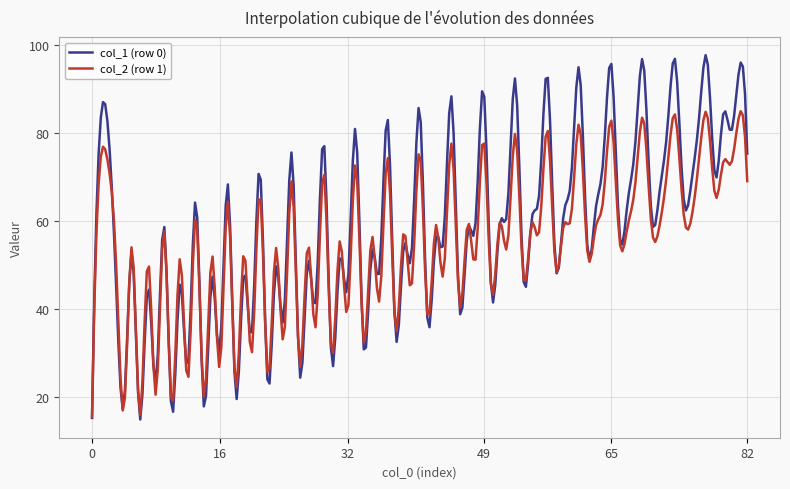

Rank the series by their maximum value, from highest to lowest.

col_1 (row 0), col_2 (row 1)